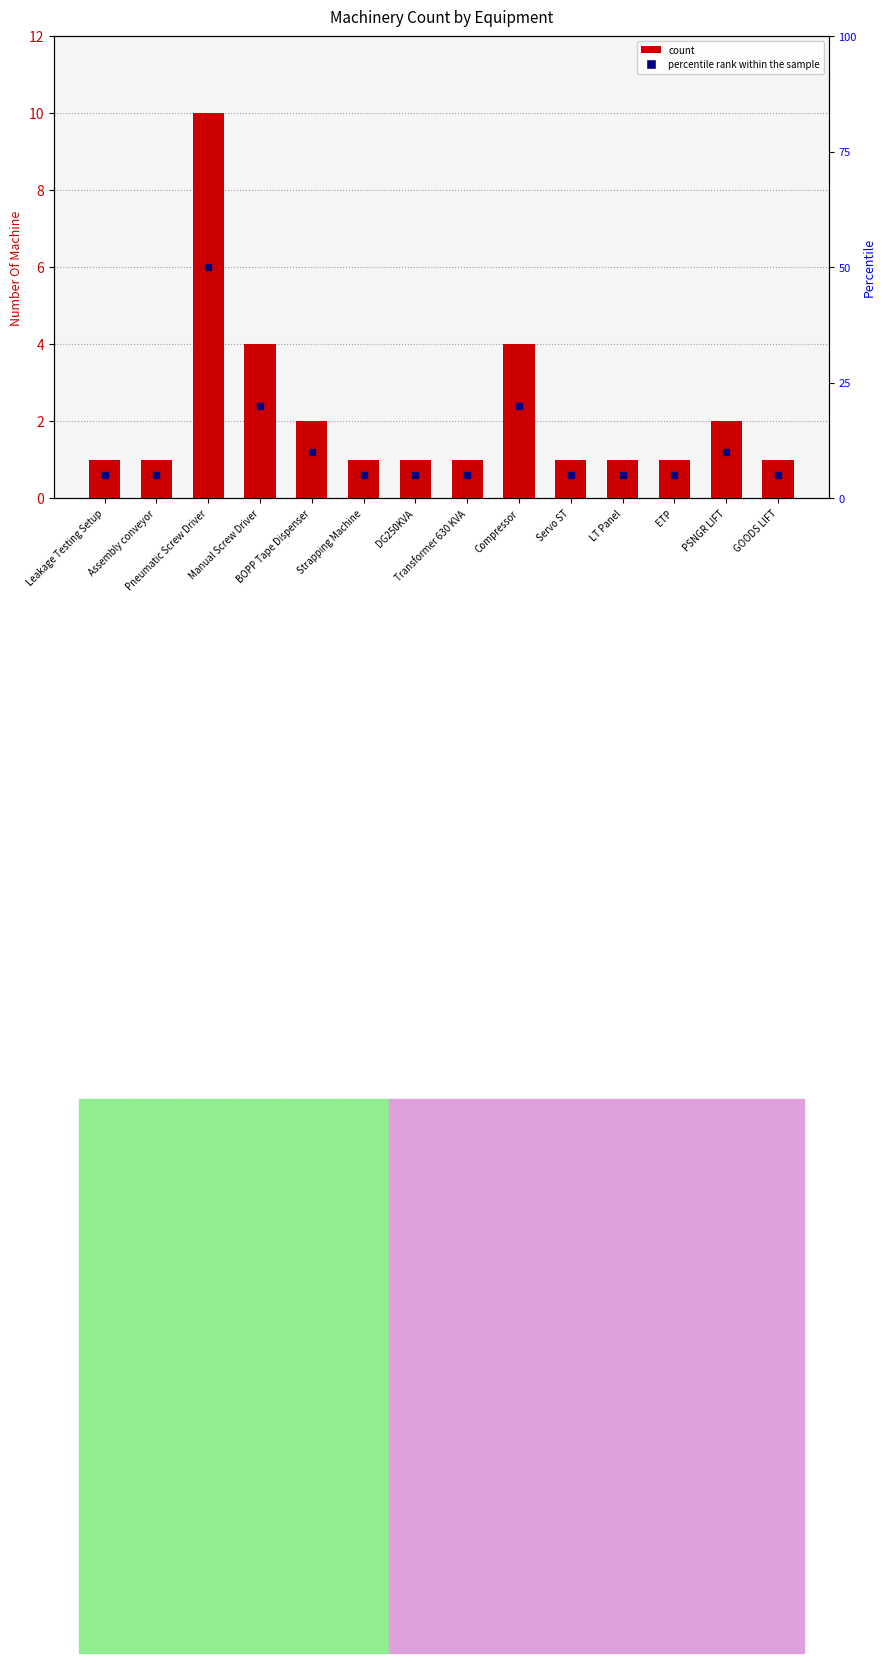

At which label is the value closest to 5?

Manual Screw Driver